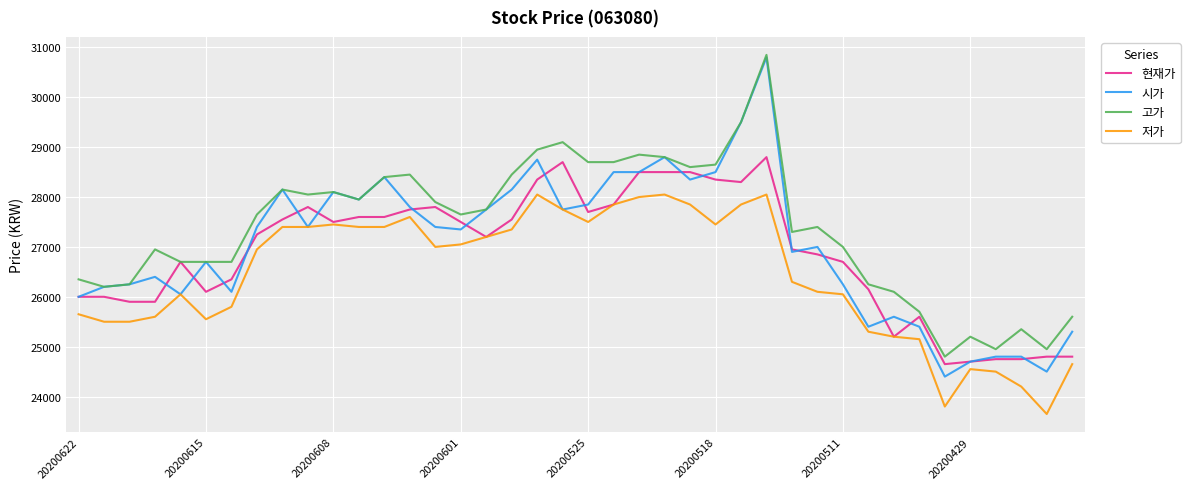

Which series has the widest spread of values?

시가